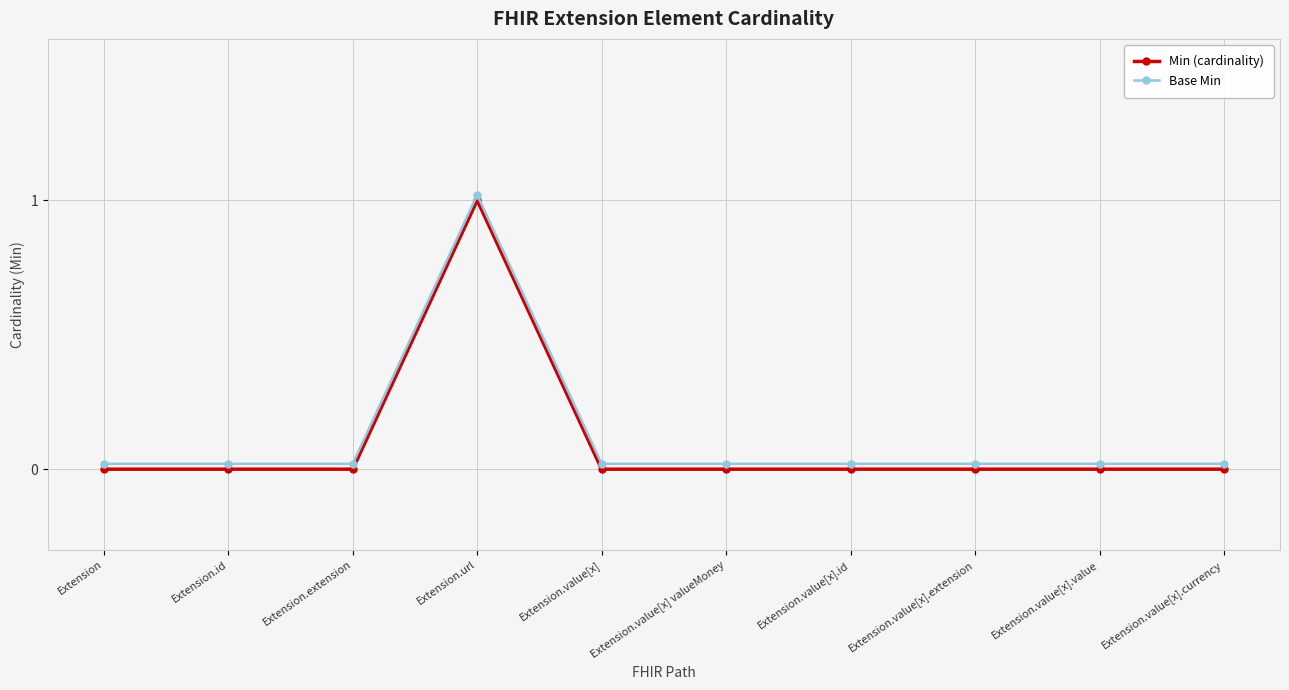

True or false: Min (cardinality) and Base Min intersect in this chart.

False